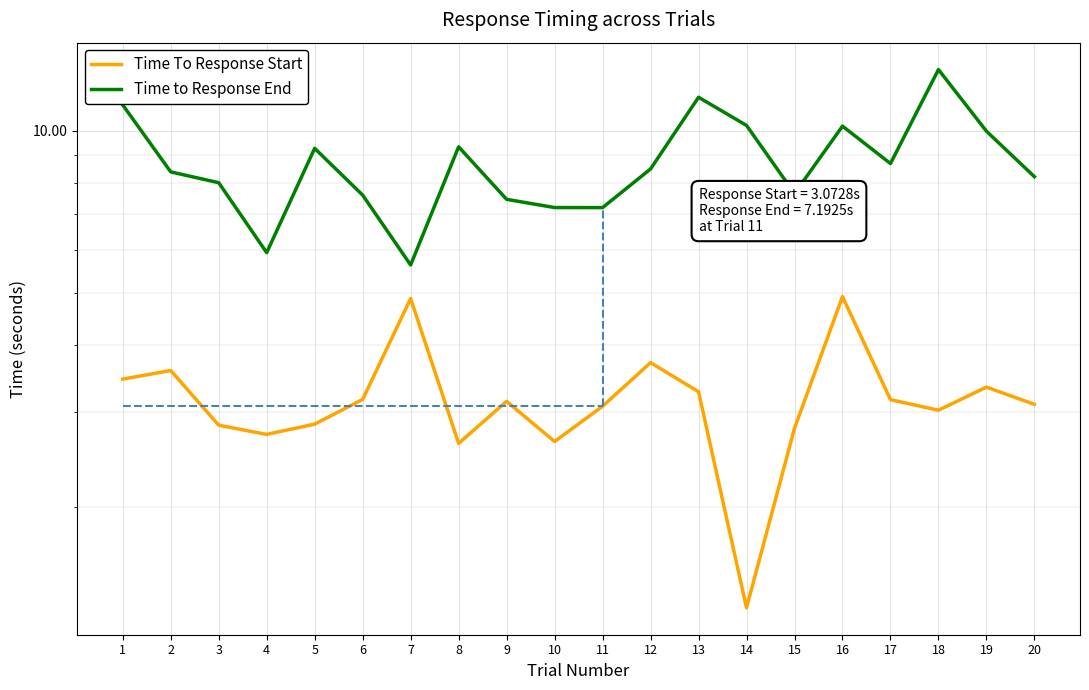

Reading left to right, list all the values displayed in this chart.

Time To Response Start: 1=3.5	2=3.6	3=2.8	4=2.7	5=2.8	6=3.2	7=4.9	8=2.6	9=3.1	10=2.6	11=3.1	12=3.7	13=3.3	14=1.3	15=2.8	16=4.9	17=3.2	18=3.0	19=3.3	20=3.1
Time to Response End: 1=11.2	2=8.4	3=8.0	4=5.9	5=9.3	6=7.6	7=5.6	8=9.3	9=7.5	10=7.2	11=7.2	12=8.5	13=11.5	14=10.2	15=7.6	16=10.2	17=8.7	18=13.0	19=10.0	20=8.2